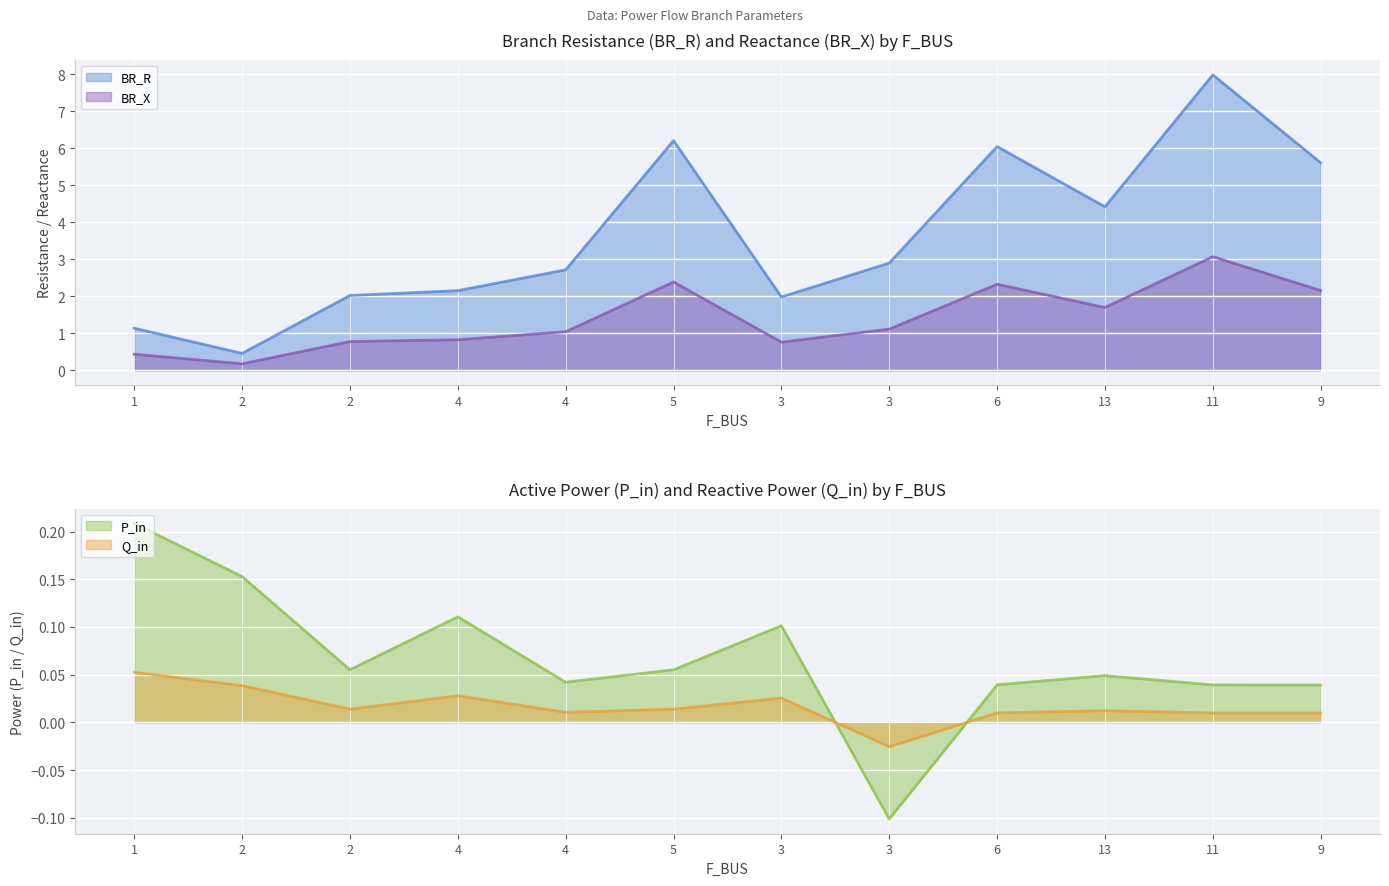

True or false: BR_R and BR_X cross at least once.

False